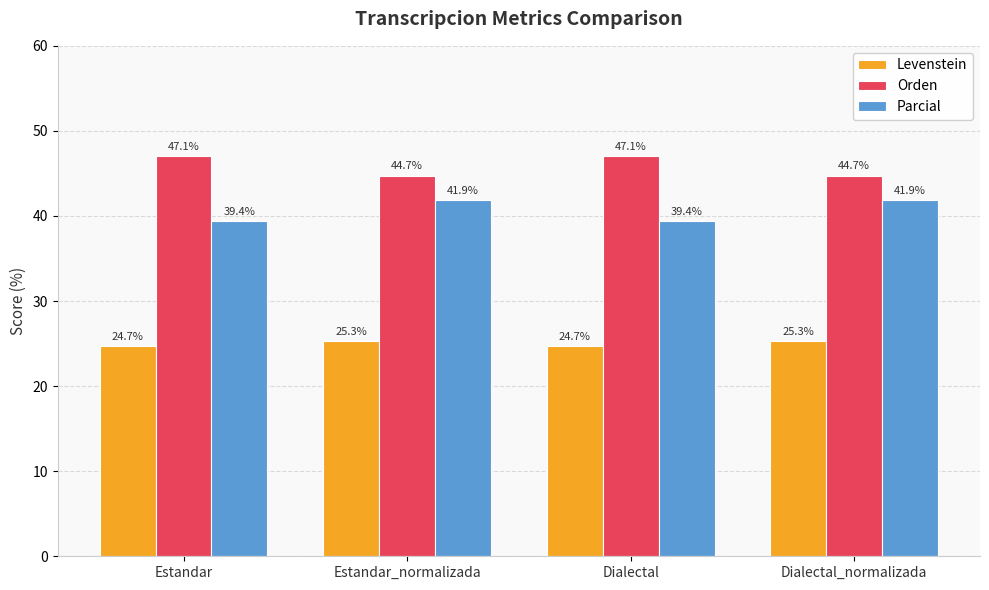

Rank the series at Estandar from lowest to highest value.

Levenstein, Parcial, Orden